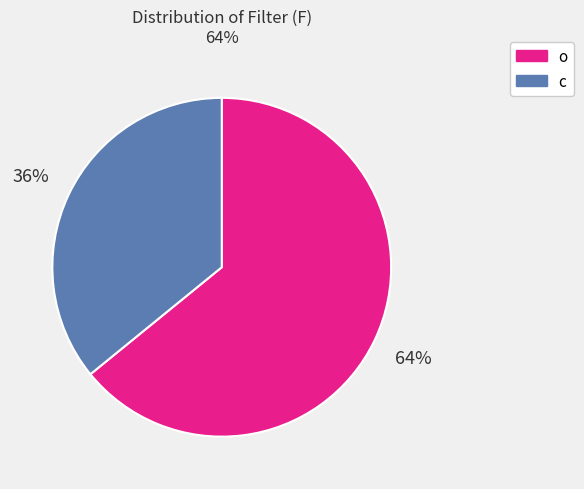

What percentage is the c slice, to the nearest percent?

36%